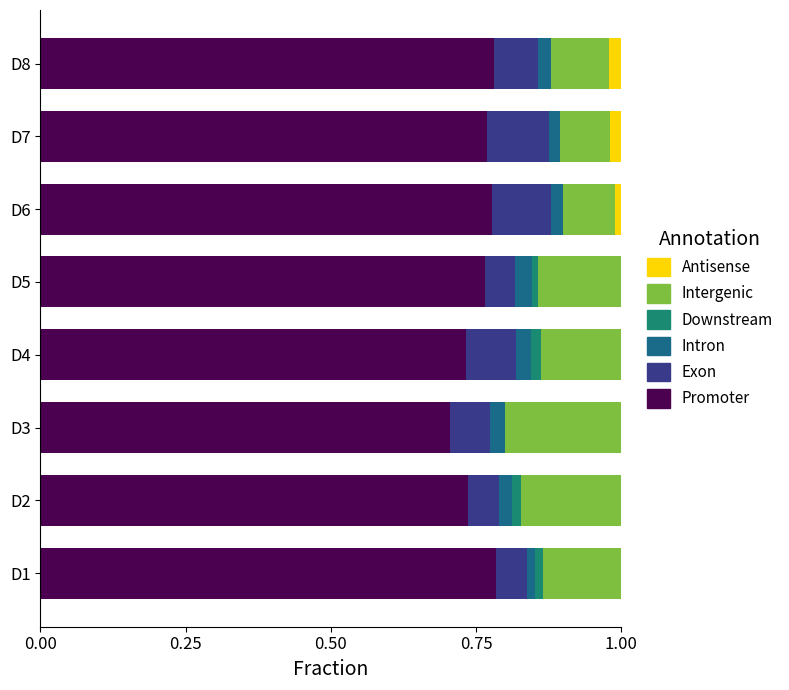

The value of Promoter at D6 is 1.2. True or false?

False